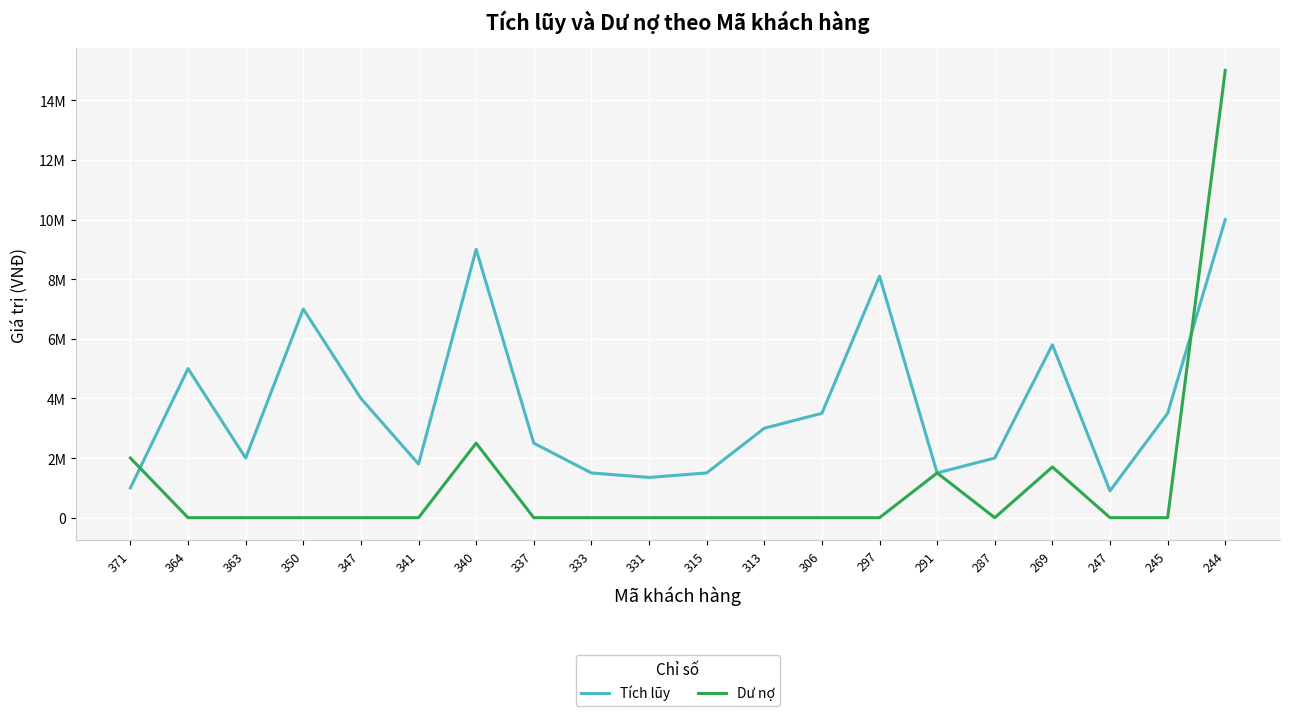

What are all the series names shown in the legend?

Tích lũy, Dư nợ